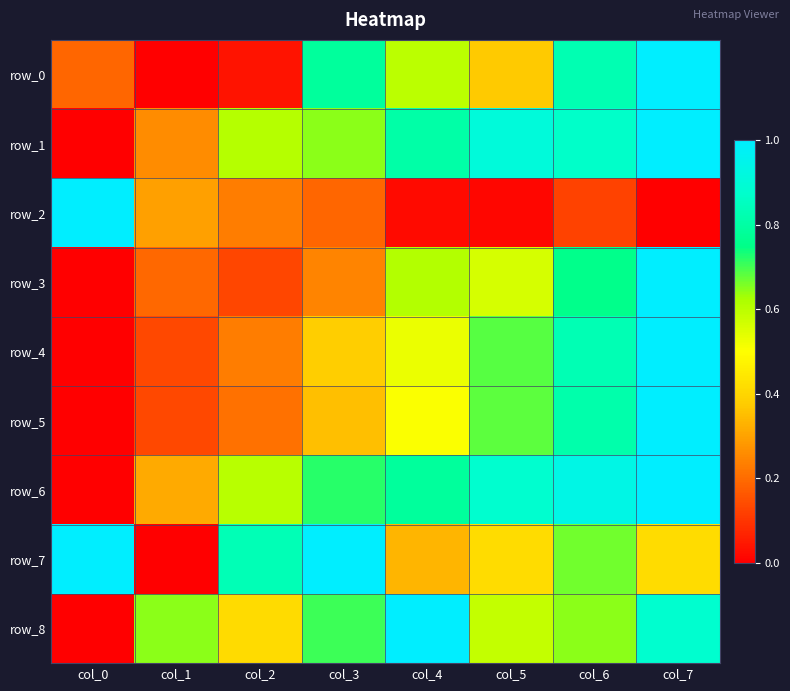

What is the maximum value shown in the chart?

1.0